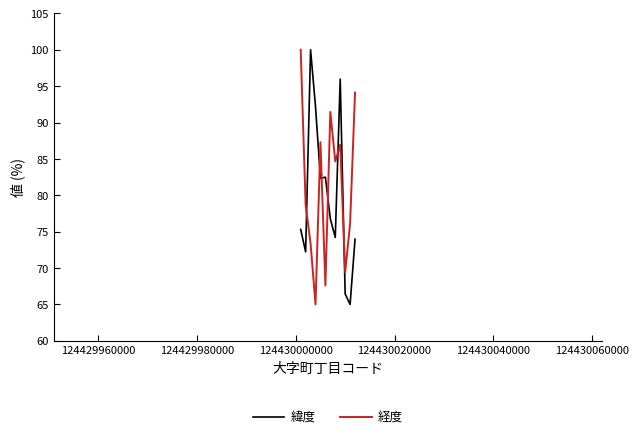

How many intersections are there between 経度 and 緯度?

6